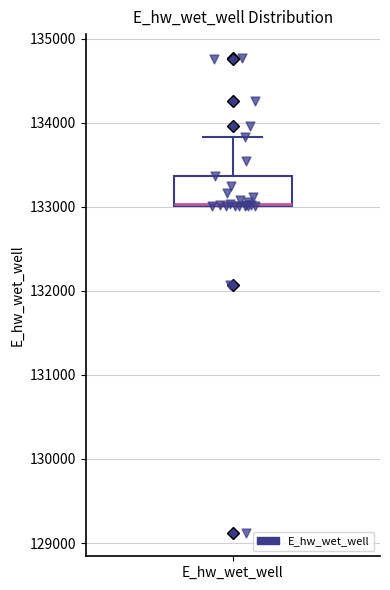

Where does the upper whisker of the box for E_hw_wet_well end on the y-axis? The values are not printed on the chart, so give them approximately, as read against the axis.

133800